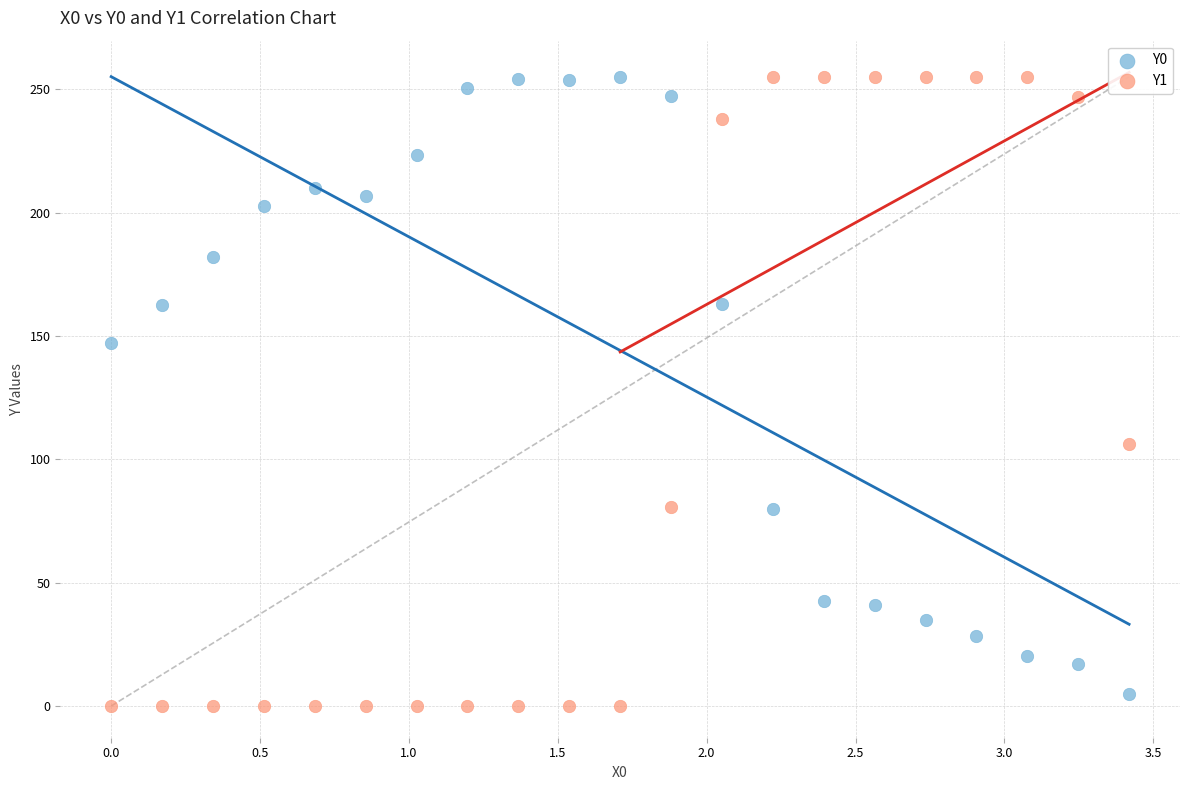

Across all data points, what is the range of Y values (max minus min)?

255.0